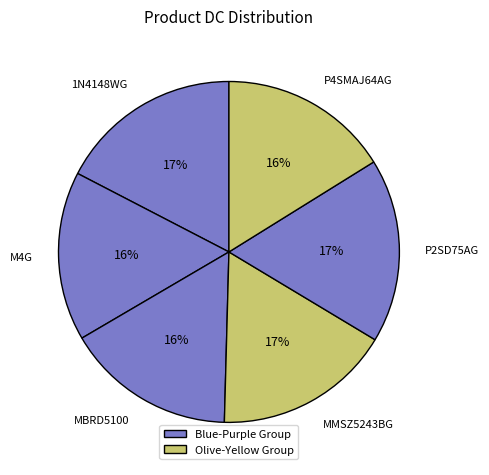

To the nearest percent, what percentage of the pie is P4SMAJ64AG?

16%